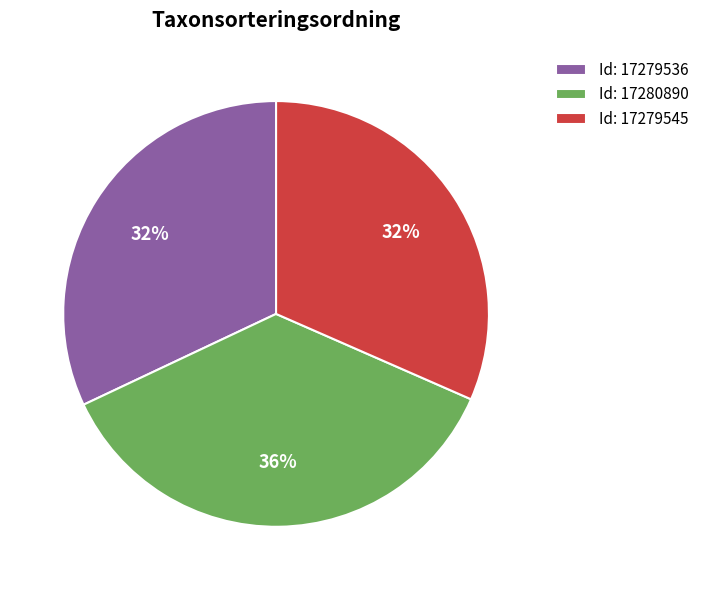

To the nearest percent, what is the average slice percentage?

33%